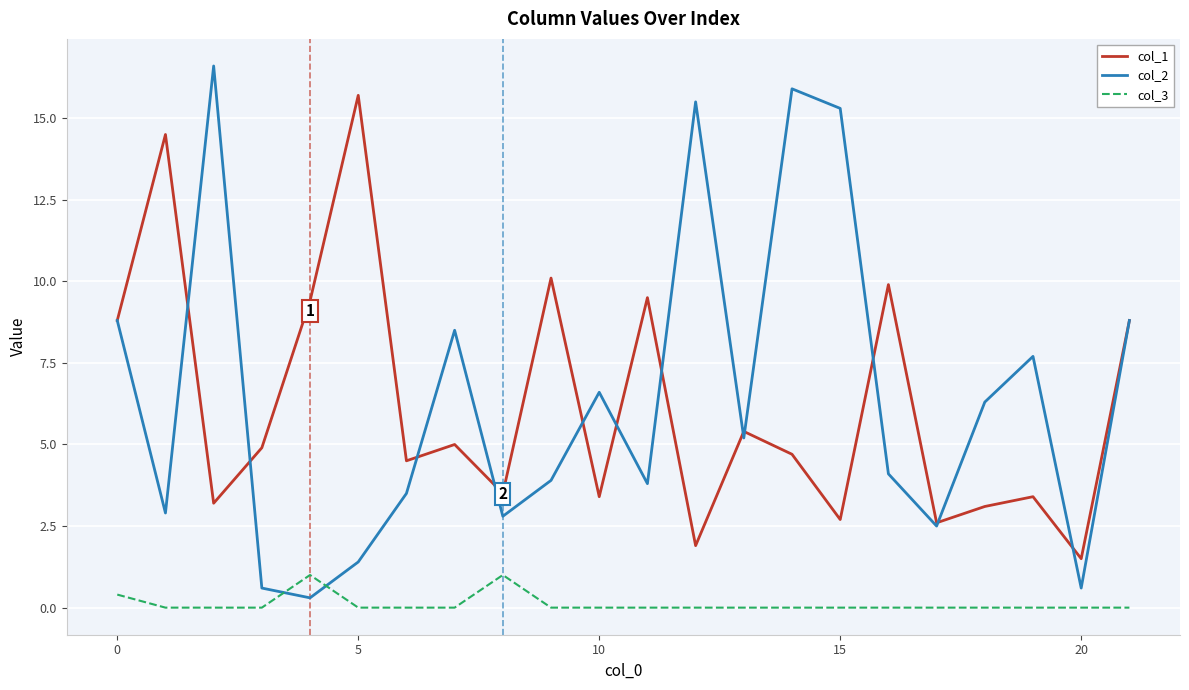

True or false: col_1 has more than 2 interior local peaks.

True